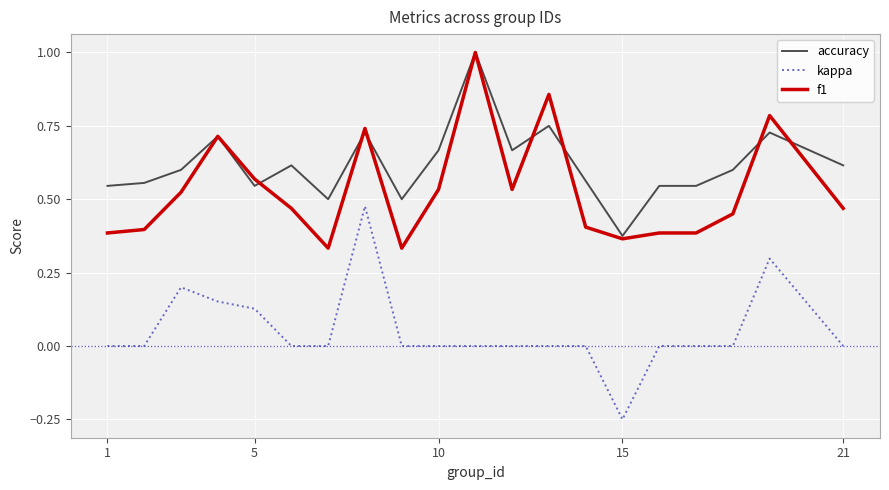

What is the maximum value for accuracy?

1.0